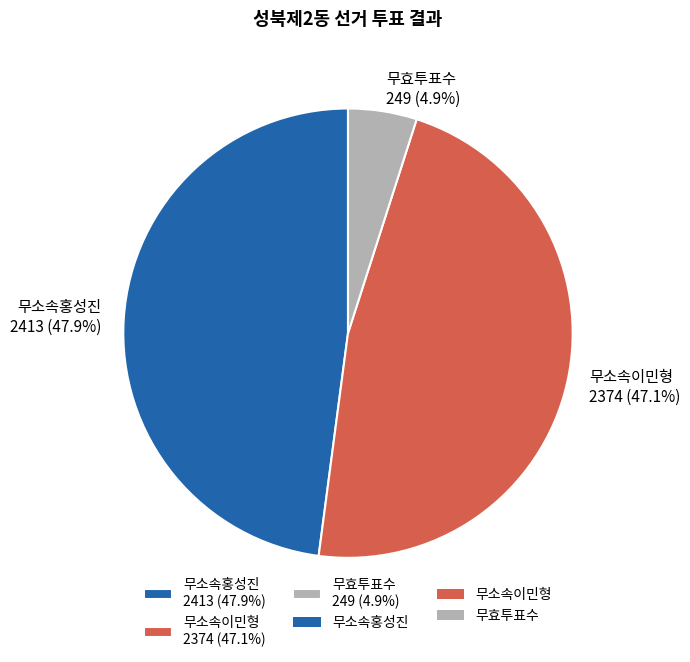

Rank the categories by value from highest to lowest.

무소속홍성진, 무소속이민형, 무효투표수